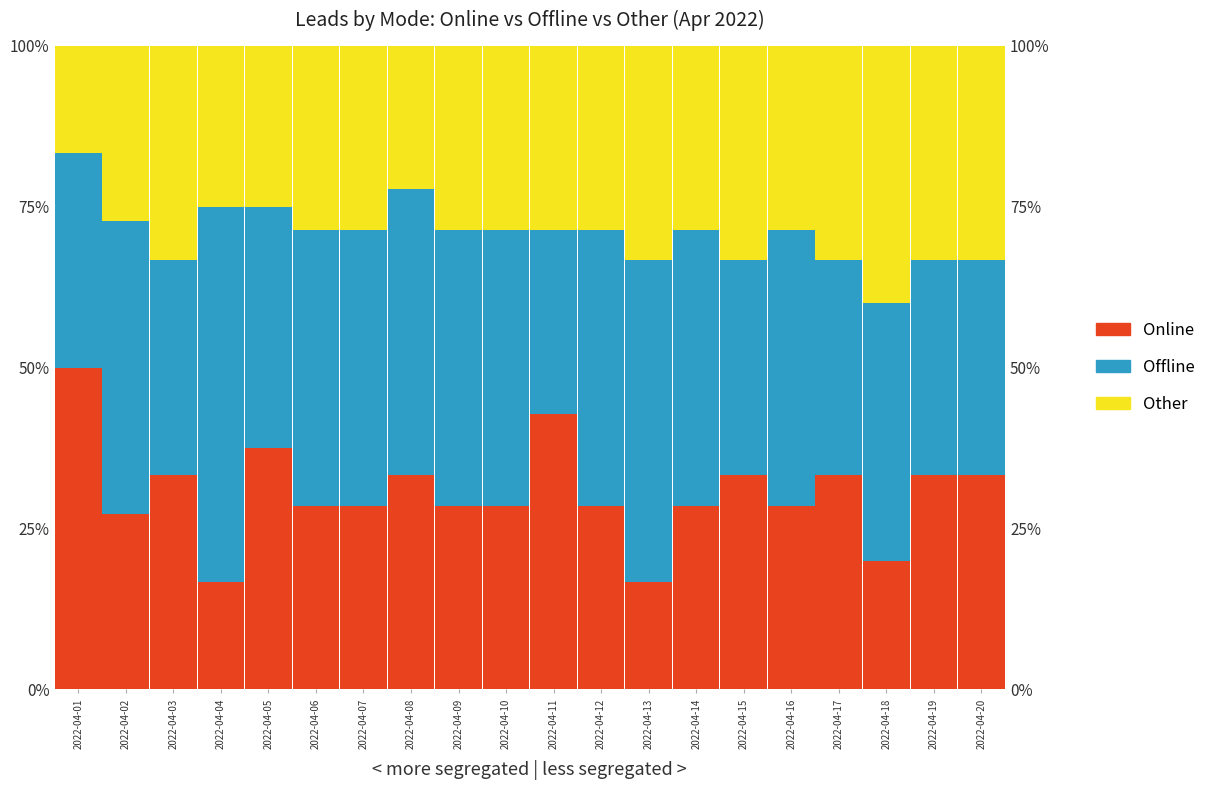

What is the approximate value of Online at 2022-04-14?

28.6